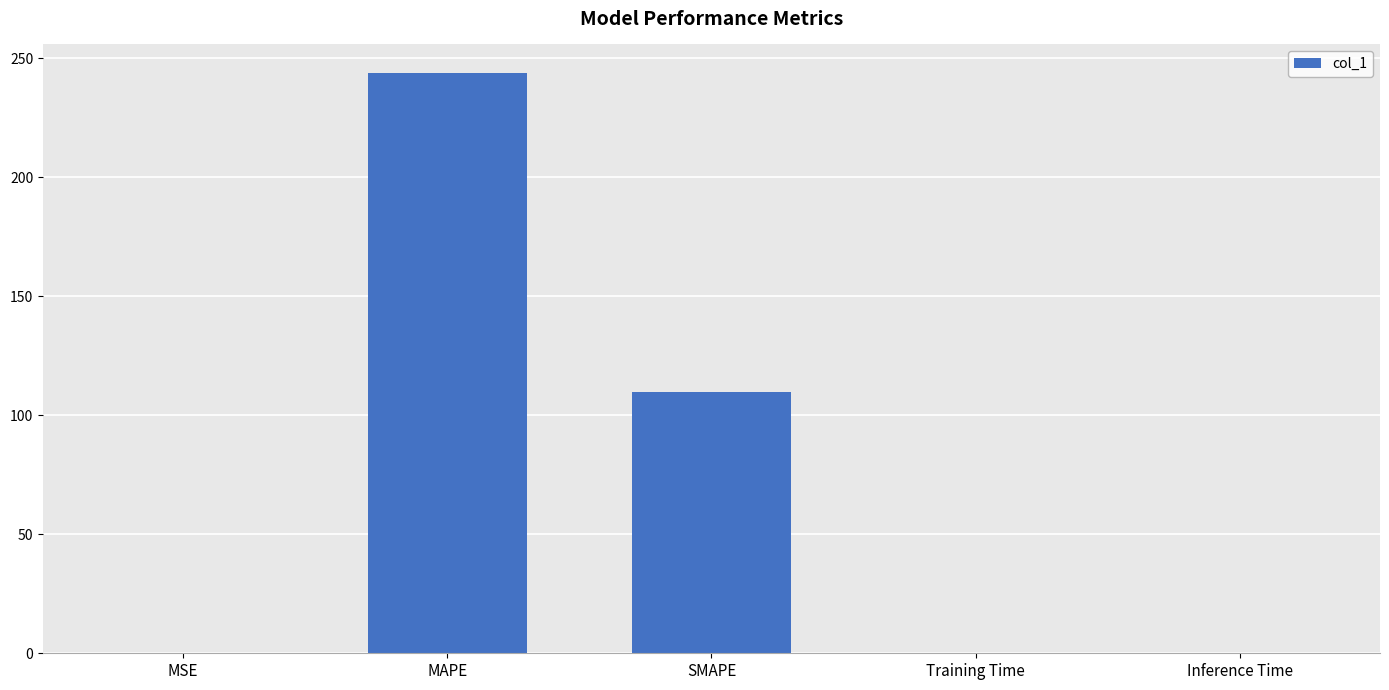

Are the bars horizontal?

No